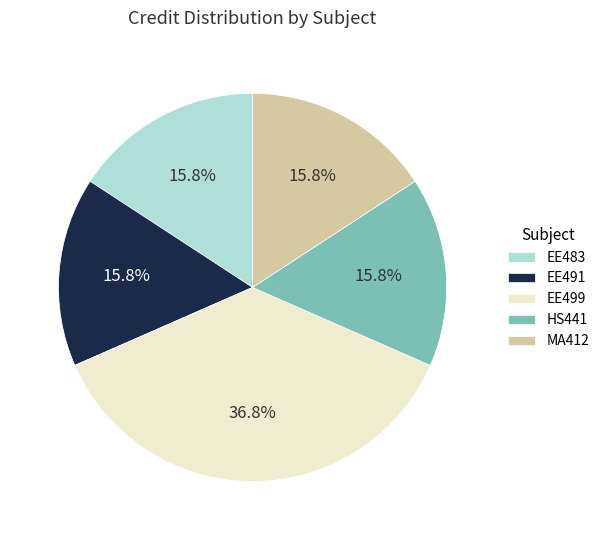

To the nearest percent, what is the difference between the EE499 and MA412 slice percentages?

21%